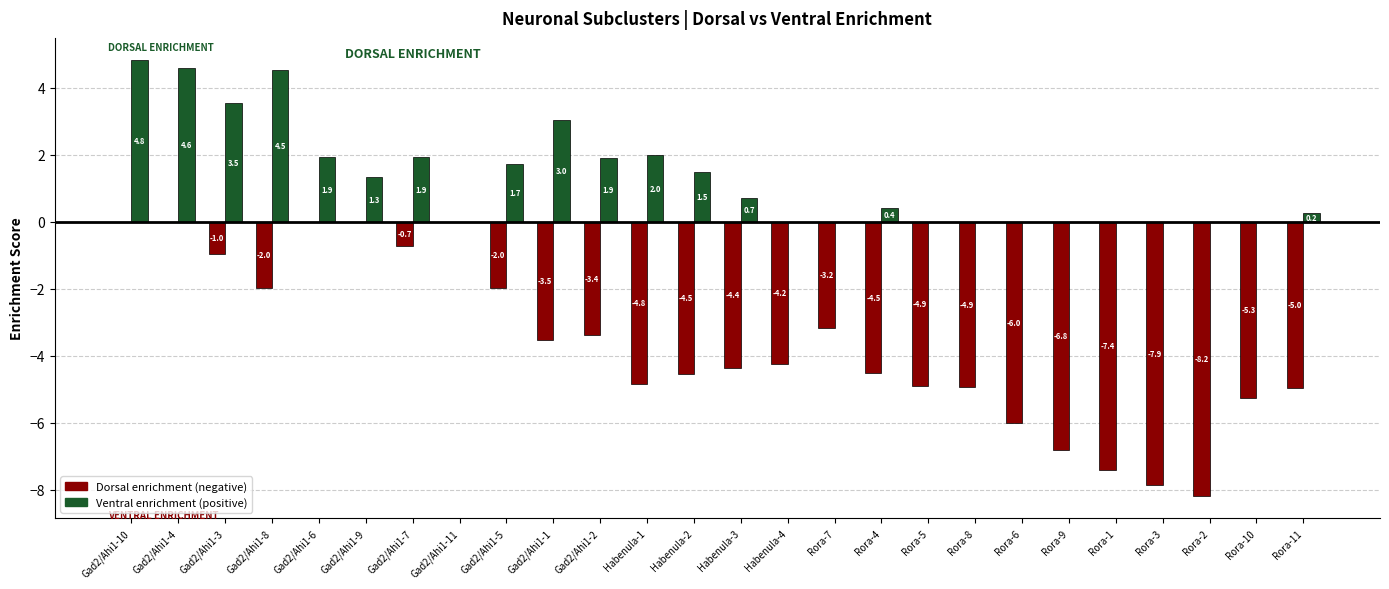

The value of Dorsal_enrichment at Gad2/Ahi1-1 is -6.0. True or false?

False